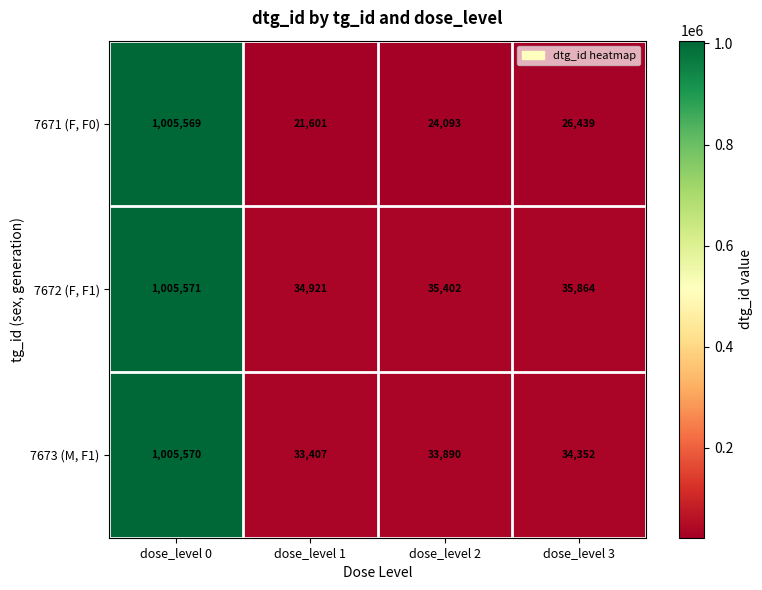

What is the maximum value shown in the chart?

1005571